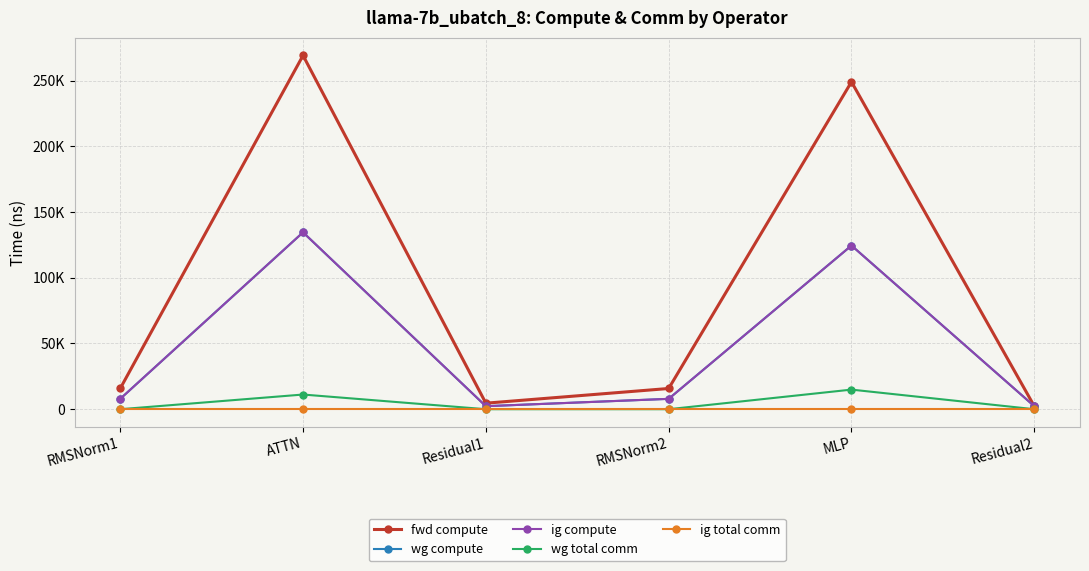

At which category does ig compute reach its first local peak?

ATTN